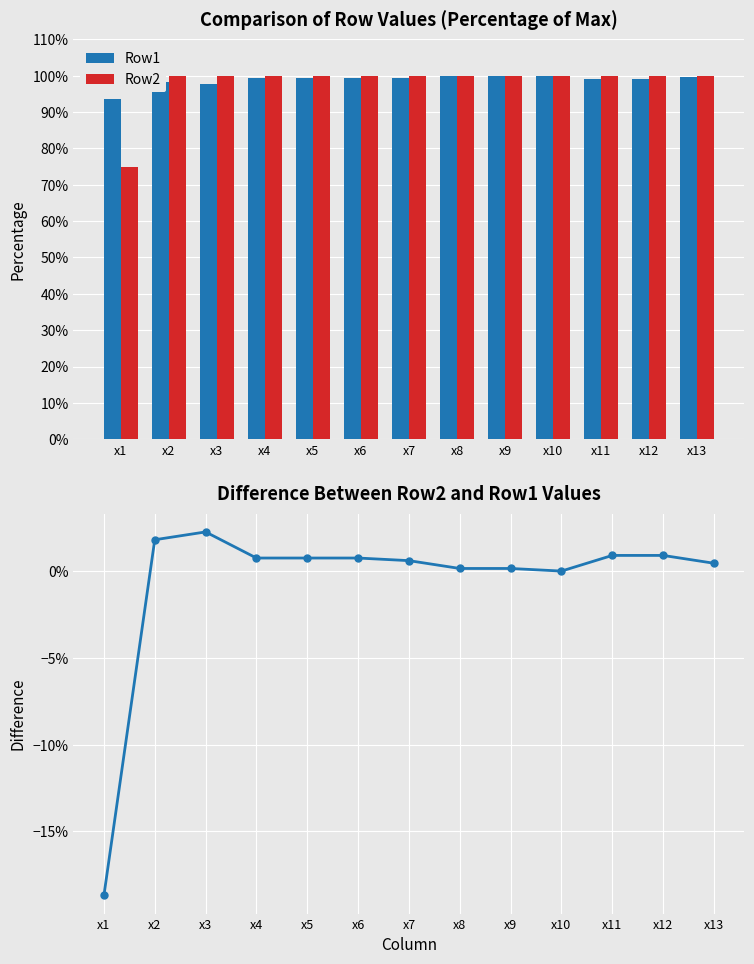

Between x8 and x9, which series saw the biggest shift?

Row1